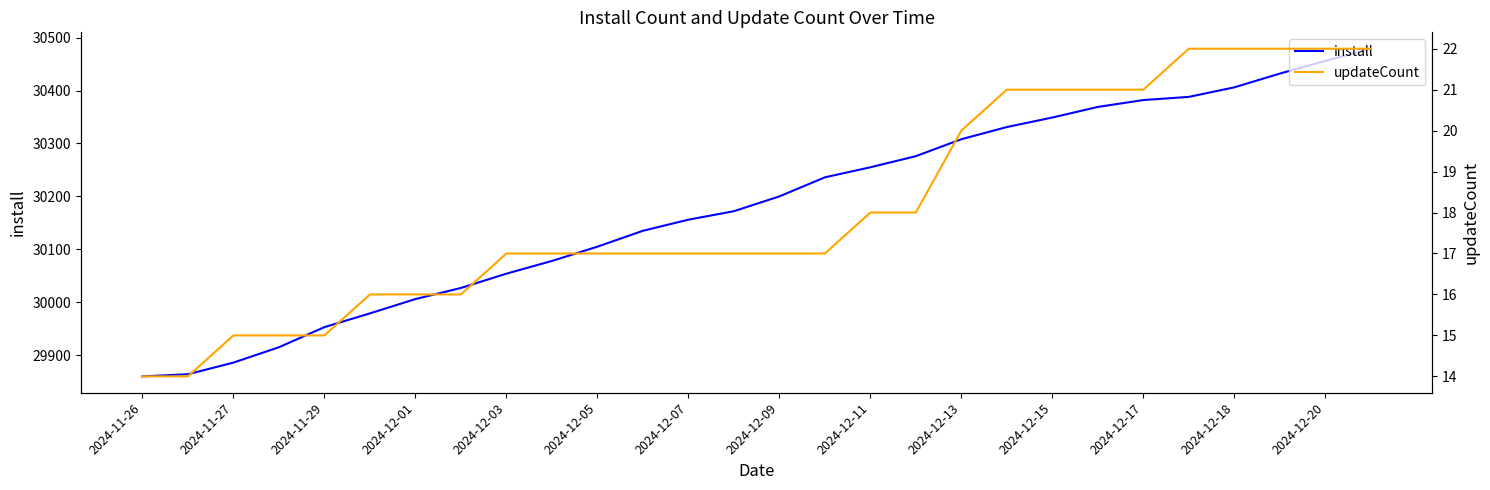

True or false: updateCount and install cross at least once.

False